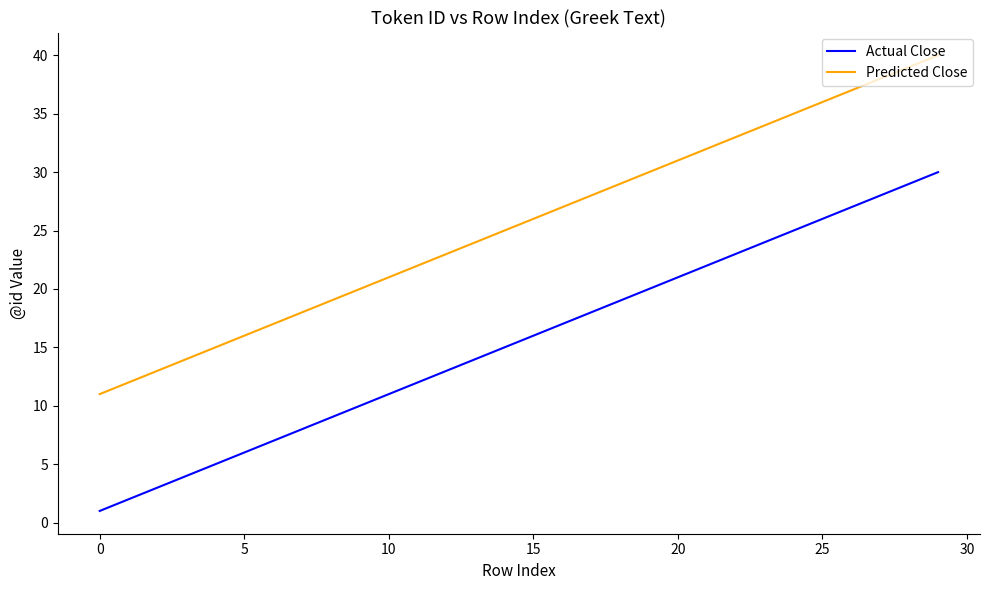

List the series in order of their overall mean, lowest first.

Actual Close, Predicted Close